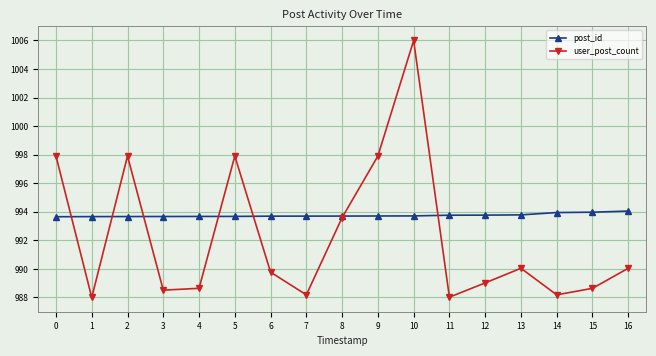

Which series changed the most between 10 and 14?

user_post_count